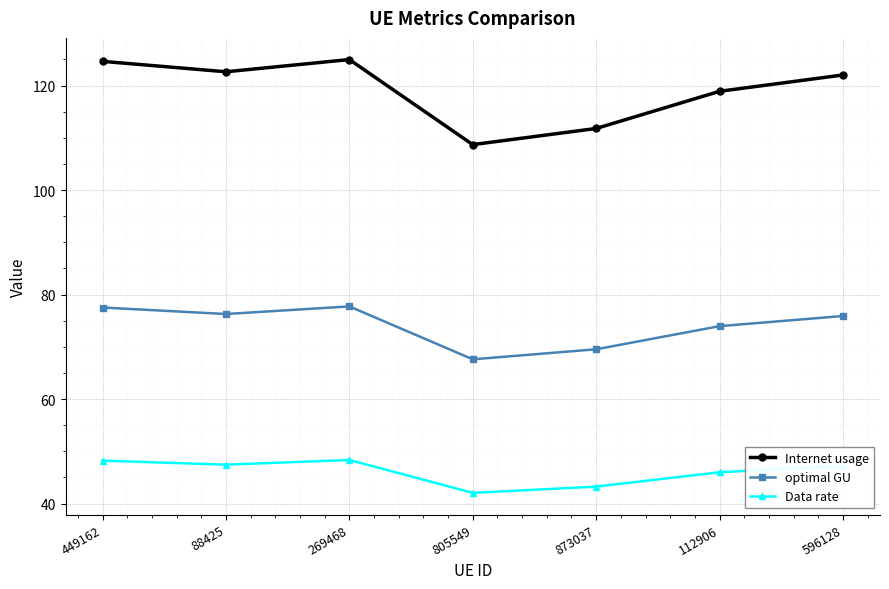

At which label does Internet usage reach its minimum?

805549